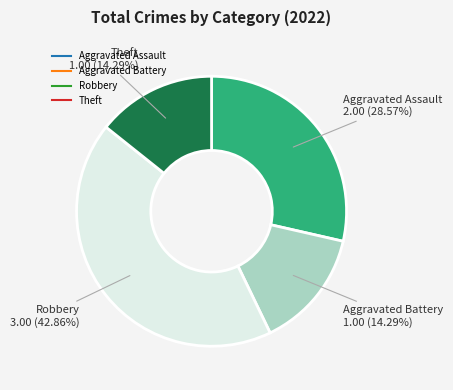

Does Aggravated Assault account for over 50% of the chart?

No